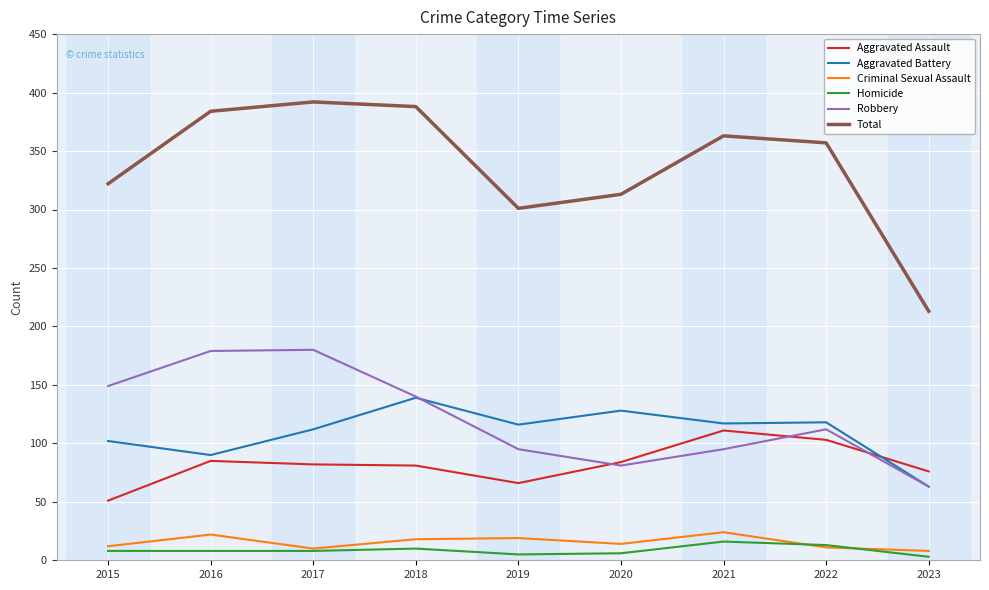

Which series has the largest total across all categories?

Total